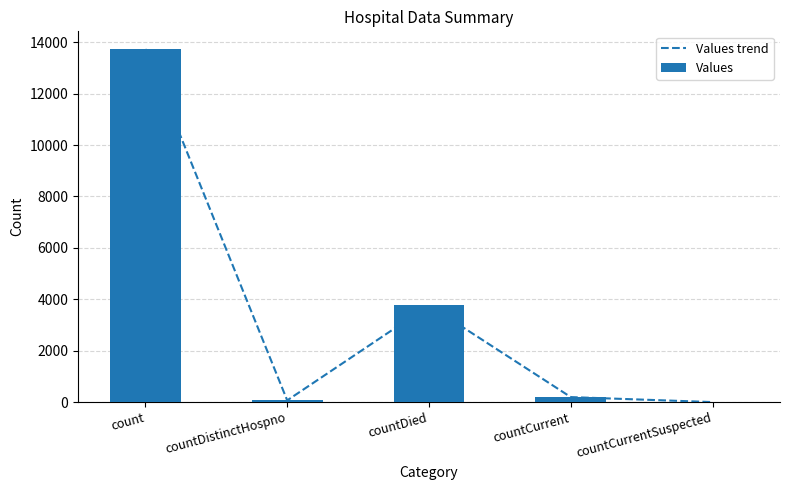

What is the label of the 3rd bar from the left?

countDied